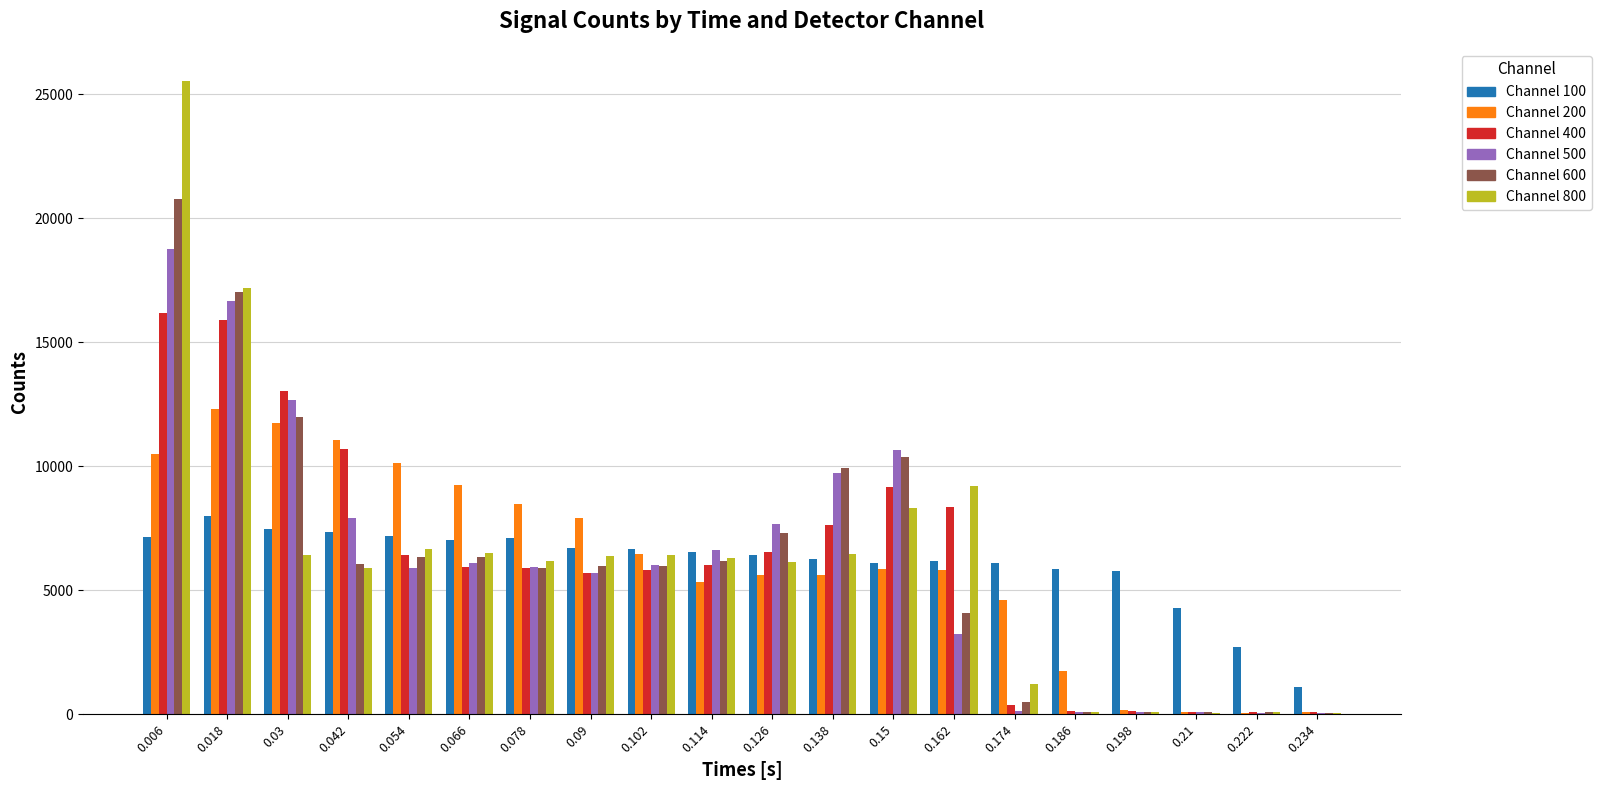

At which category is the sum across all series the highest?

0.006